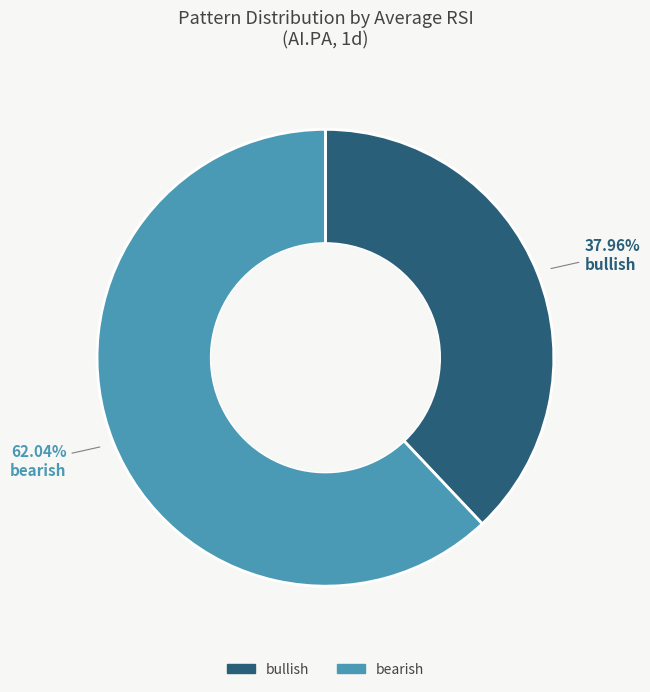

Approximately how many times larger is the value at bearish compared to bullish?

1.6